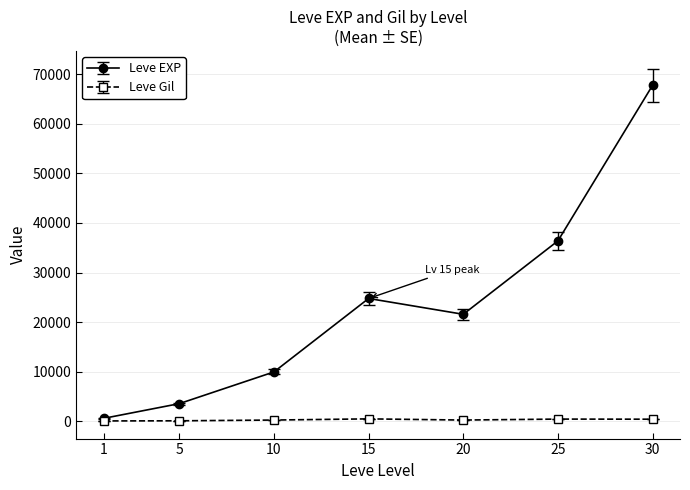

Which series has the largest total across all categories?

Leve EXP